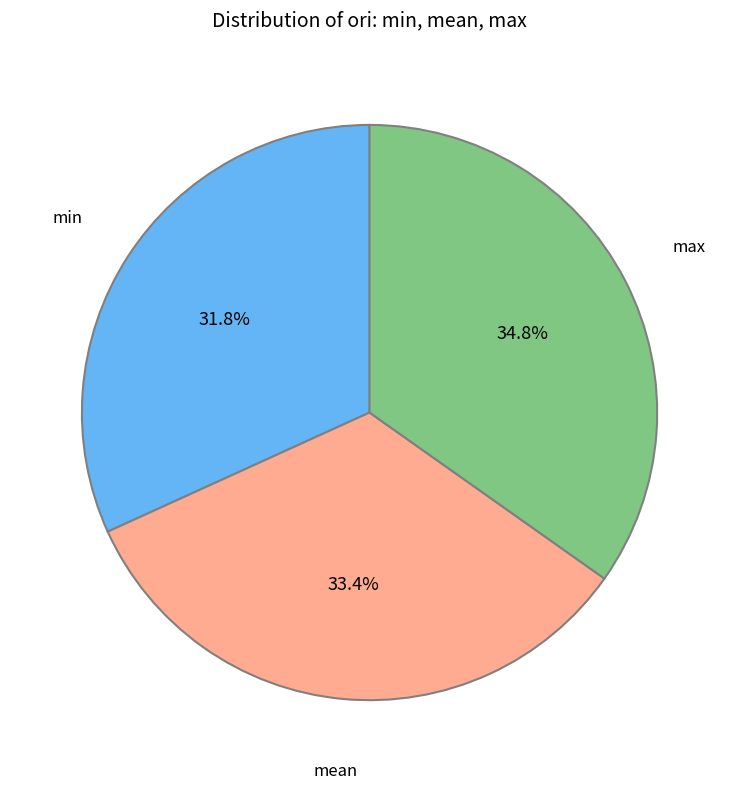

Is there a majority slice in this chart?

No